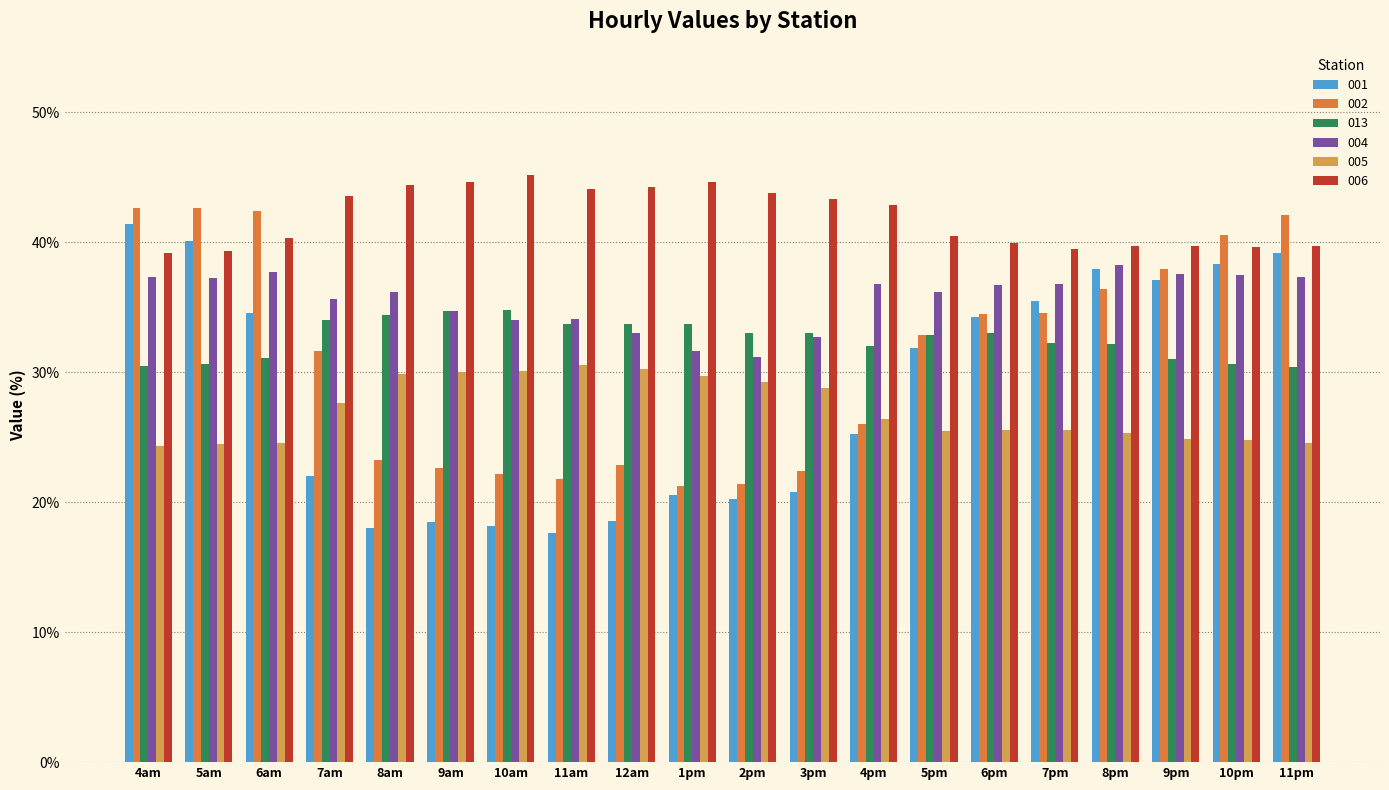

What is the difference between the maximum and minimum values in the 005 series?

6.2